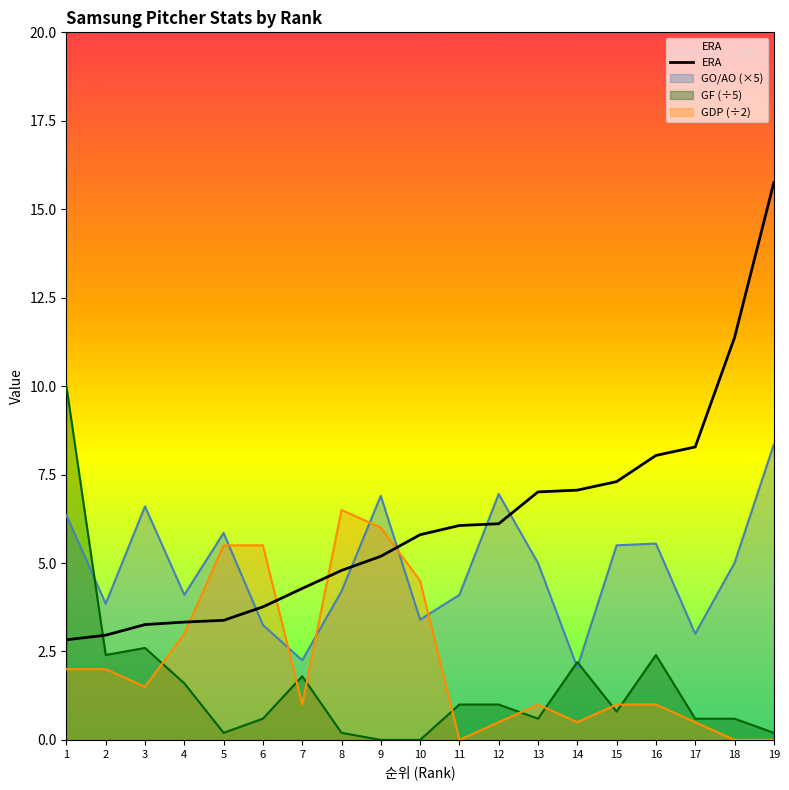

Where is the data nearest to the value 9?

17